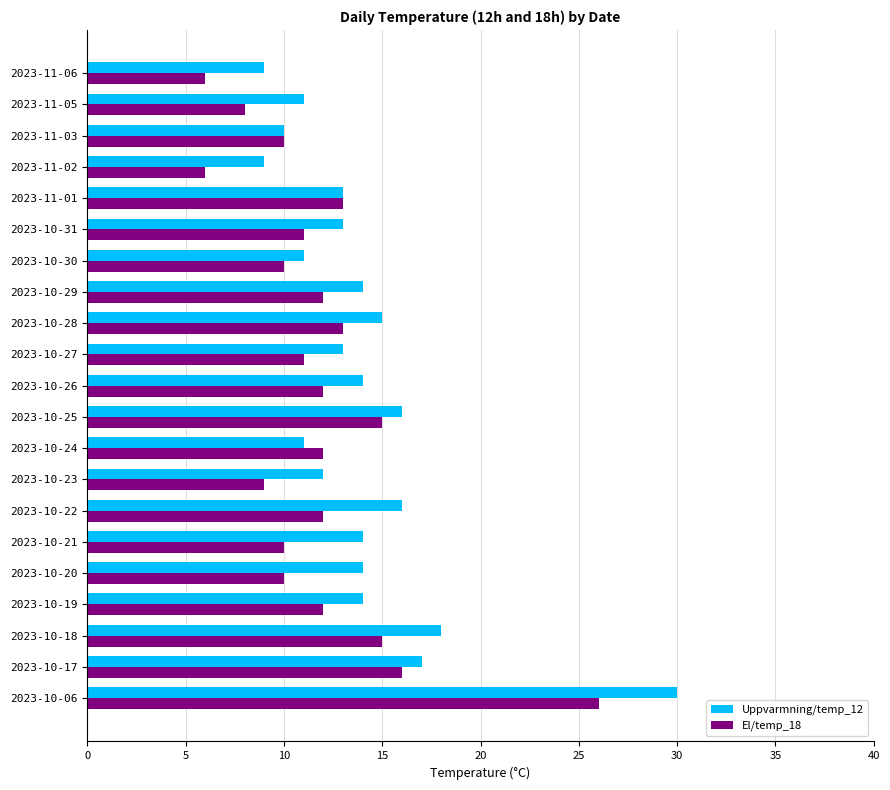

What is the smallest value displayed?

6